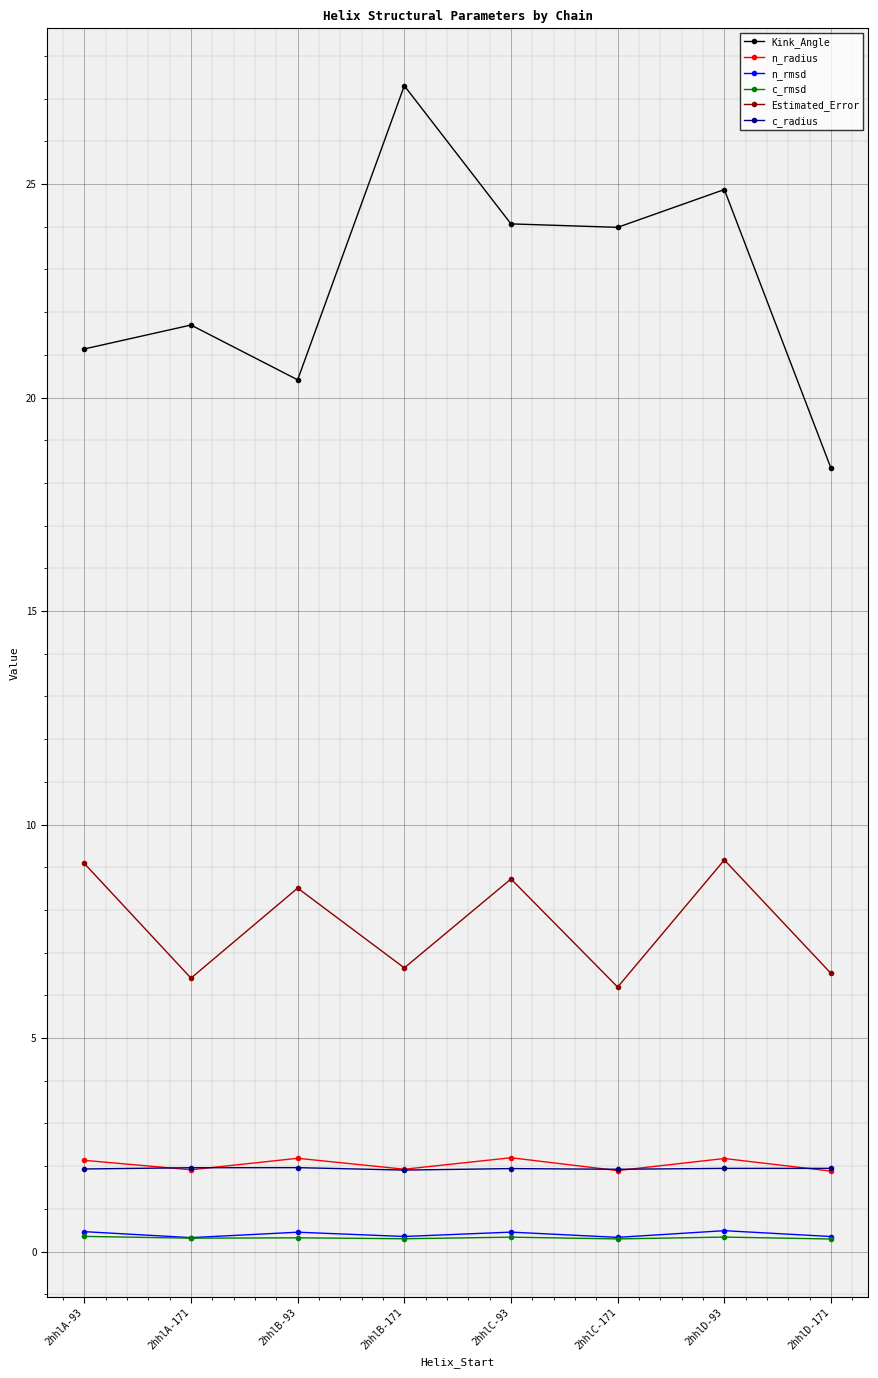

True or false: Kink_Angle has more than 2 interior local peaks.

True